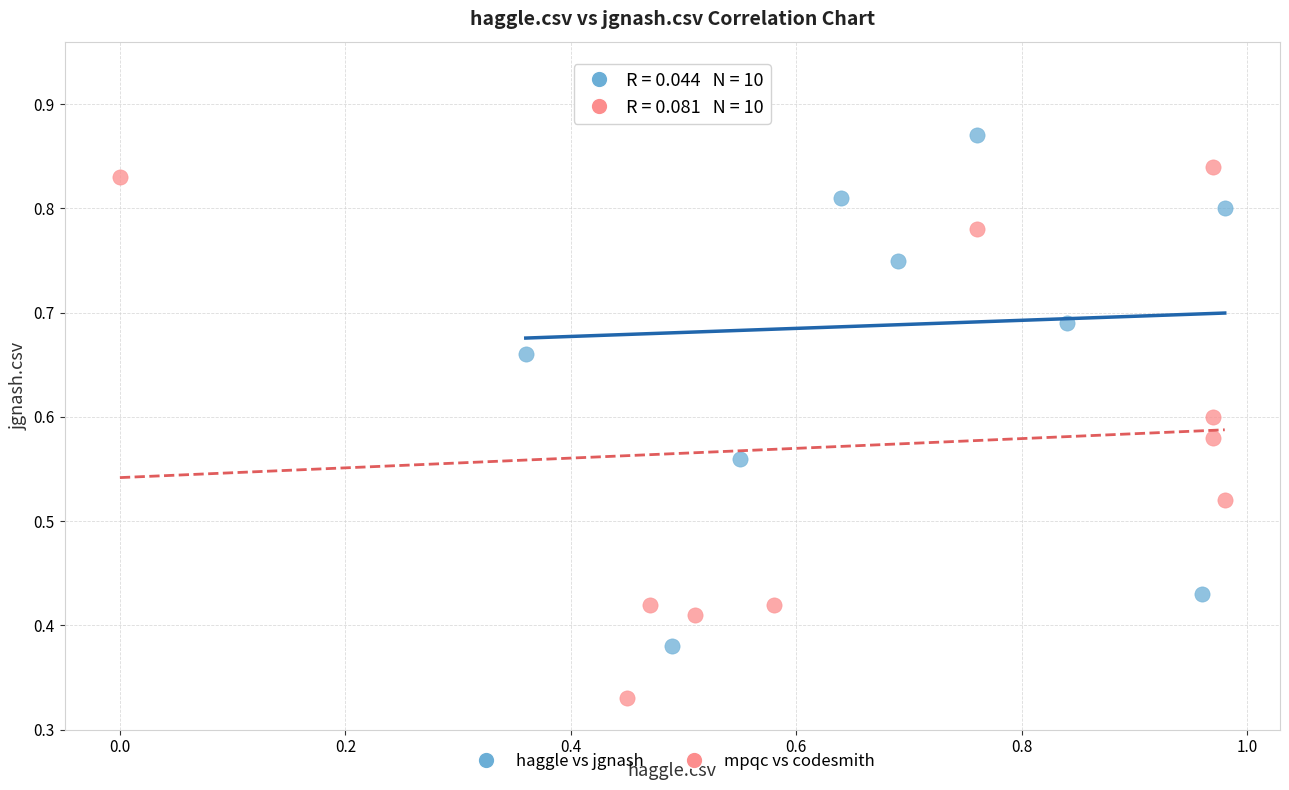

Which series has the largest Y range (max minus min)?

haggle vs jgnash